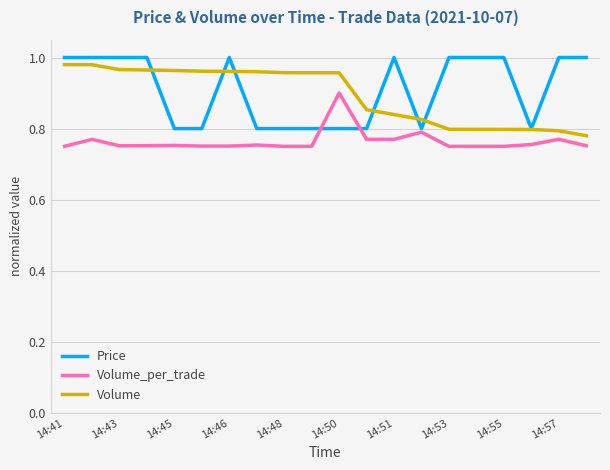

True or false: Price has more than 1 points higher than both neighbors.

True